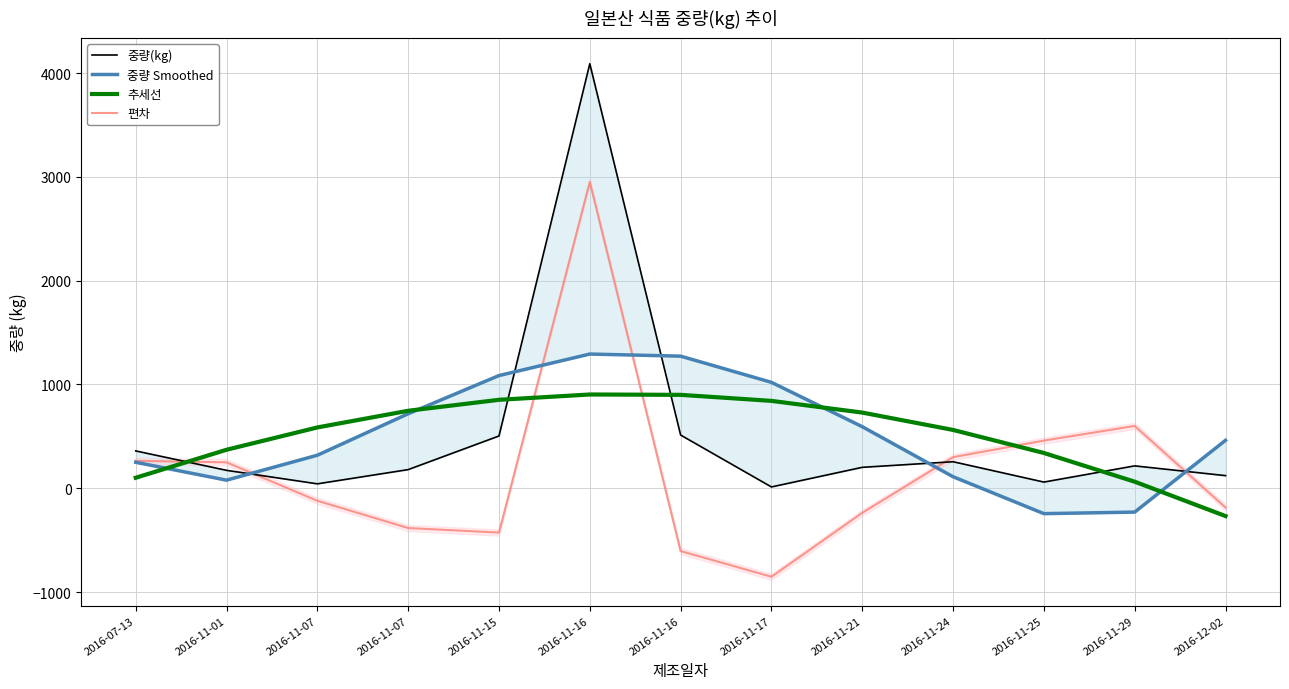

How many intersections are there between 중량(kg) and 중량 Smoothed?

5